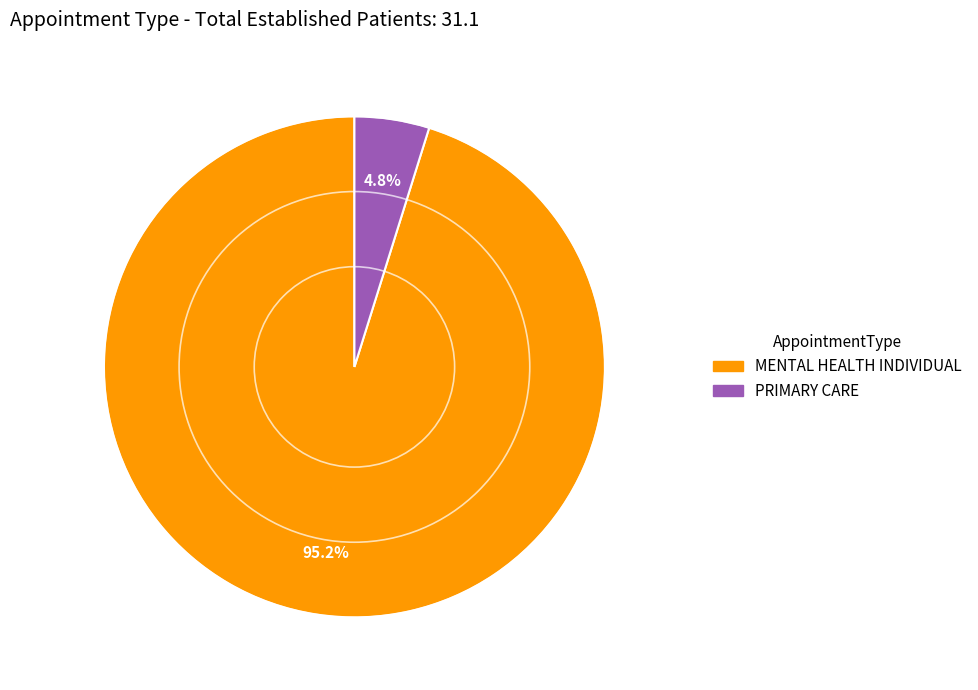

What is the smallest slice in the pie chart?

PRIMARY CARE